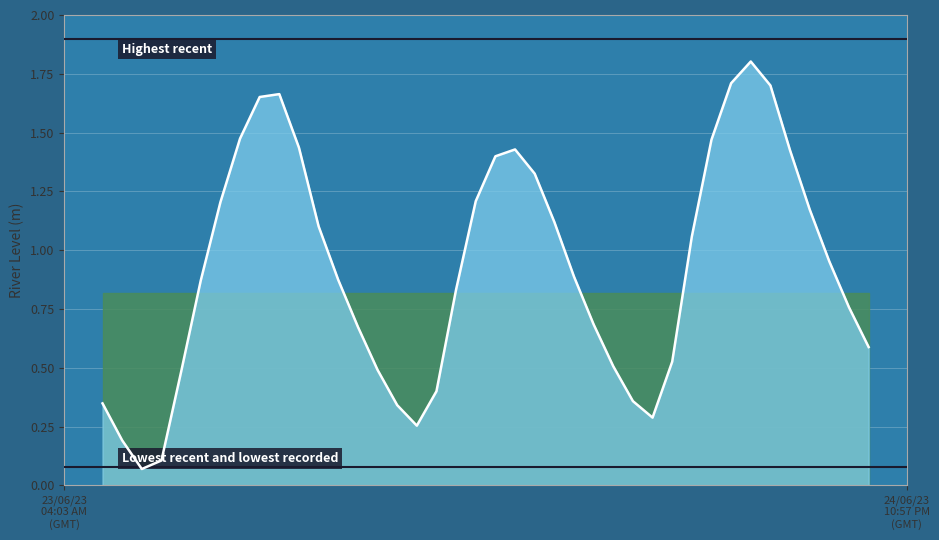

What is the maximum value shown in the chart?

1.8